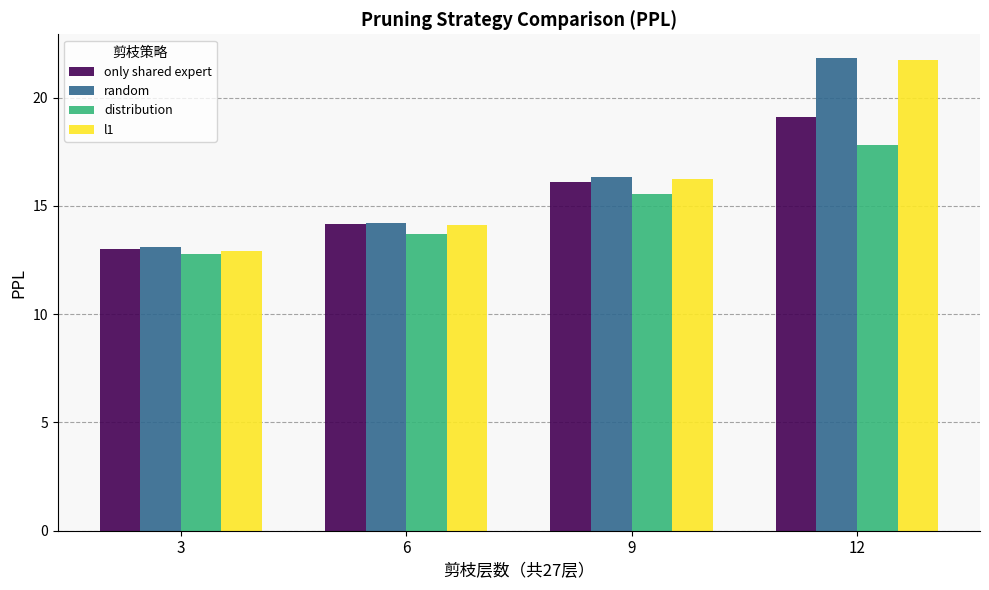

At which label does only shared expert reach its minimum?

3